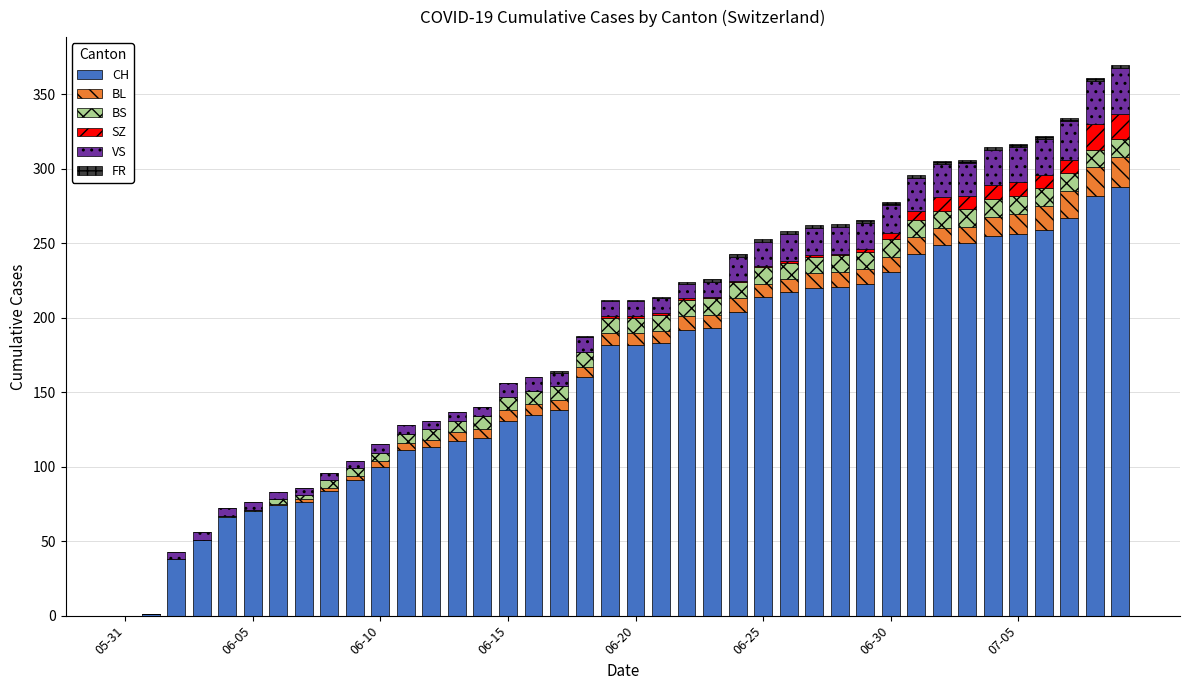

What is the maximum value for CH?

288